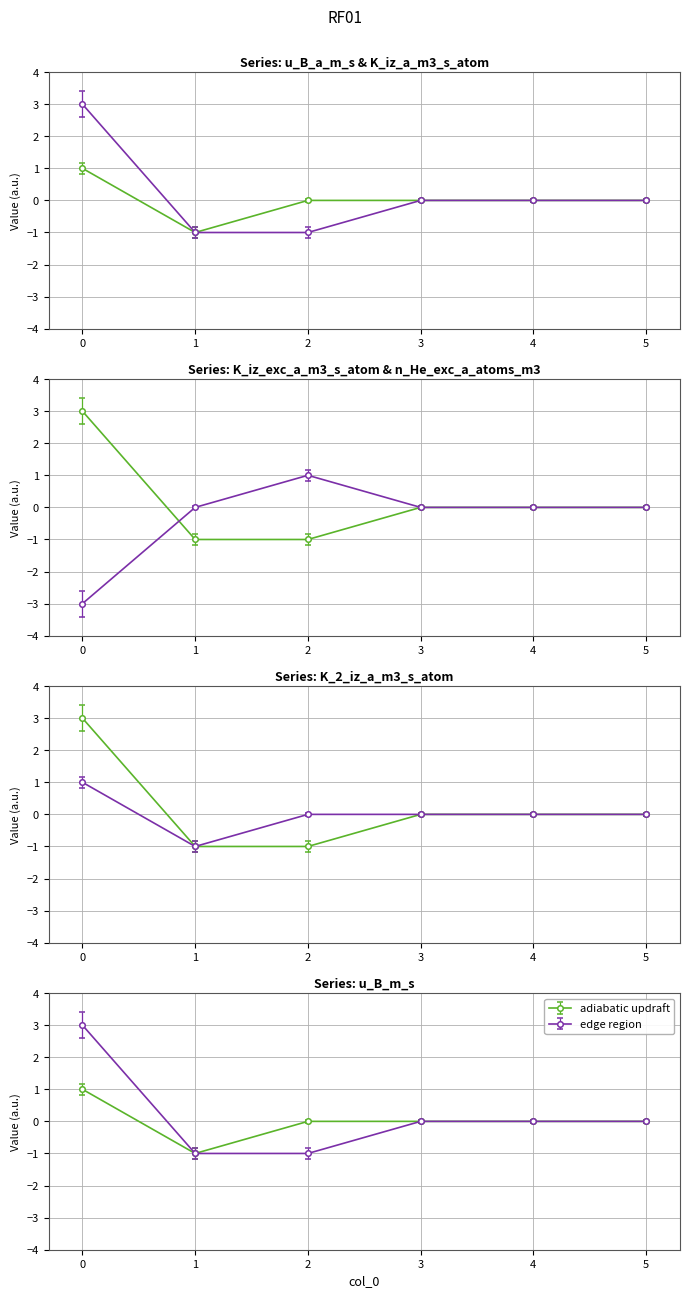

The value of K_2_iz_a_m3_s_atom at 0 is 3. True or false?

True